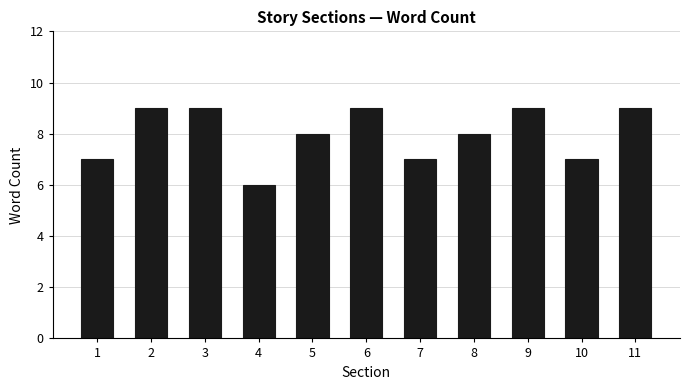

What is the average value?

8